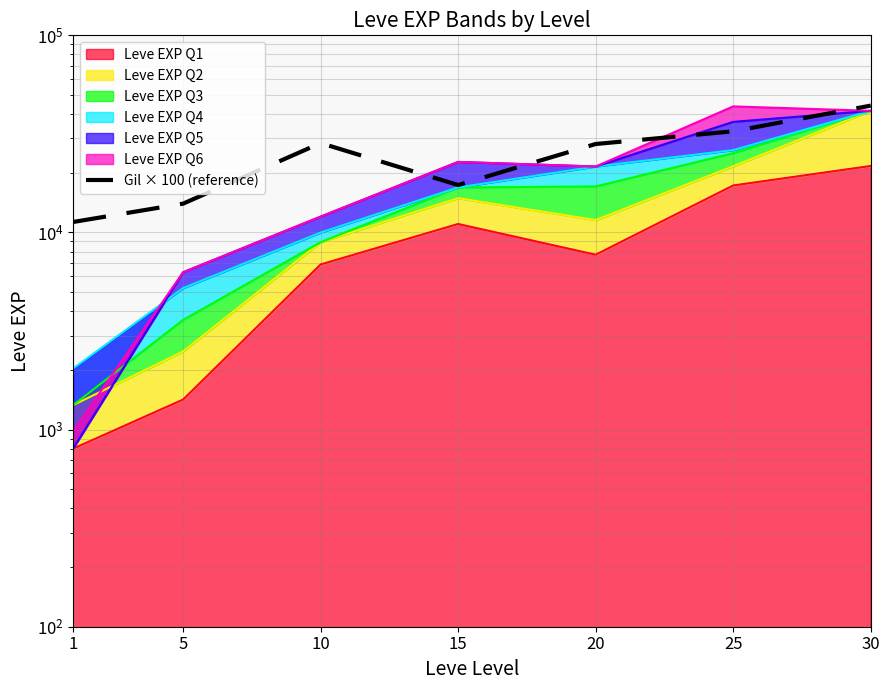

At which label is the value closest to 27650?

20